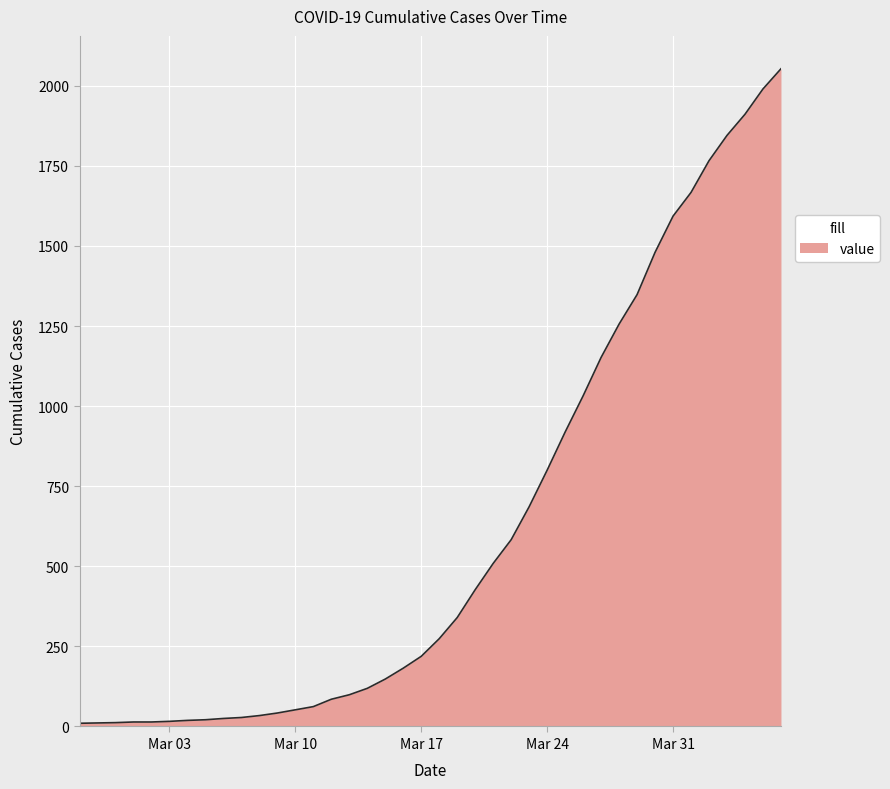

How many lines are shown in the chart?

1